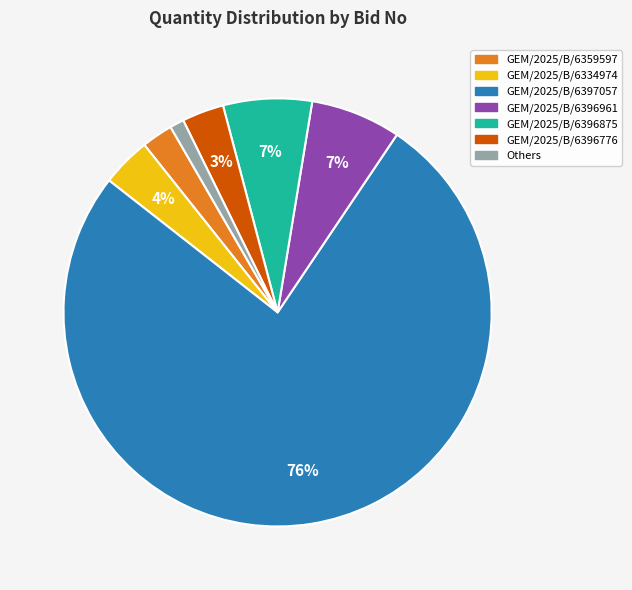

To the nearest percent, what is the average slice percentage?

14%